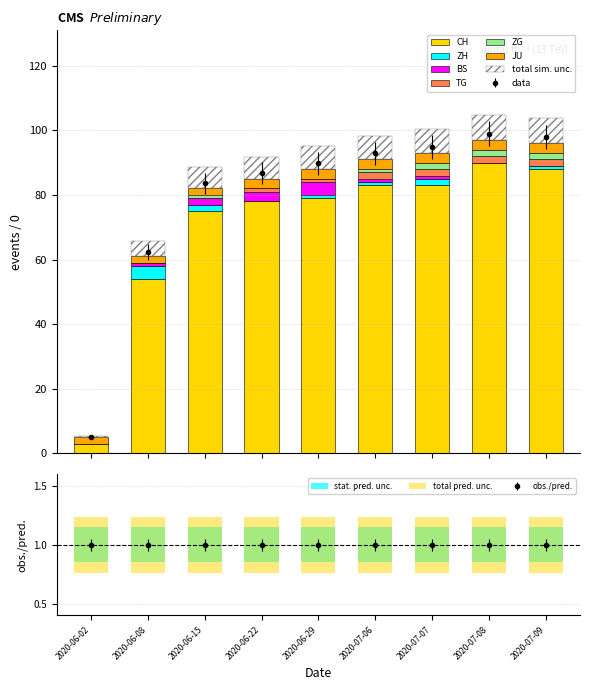

Which category has the lowest value in the JU series?

2020-06-02